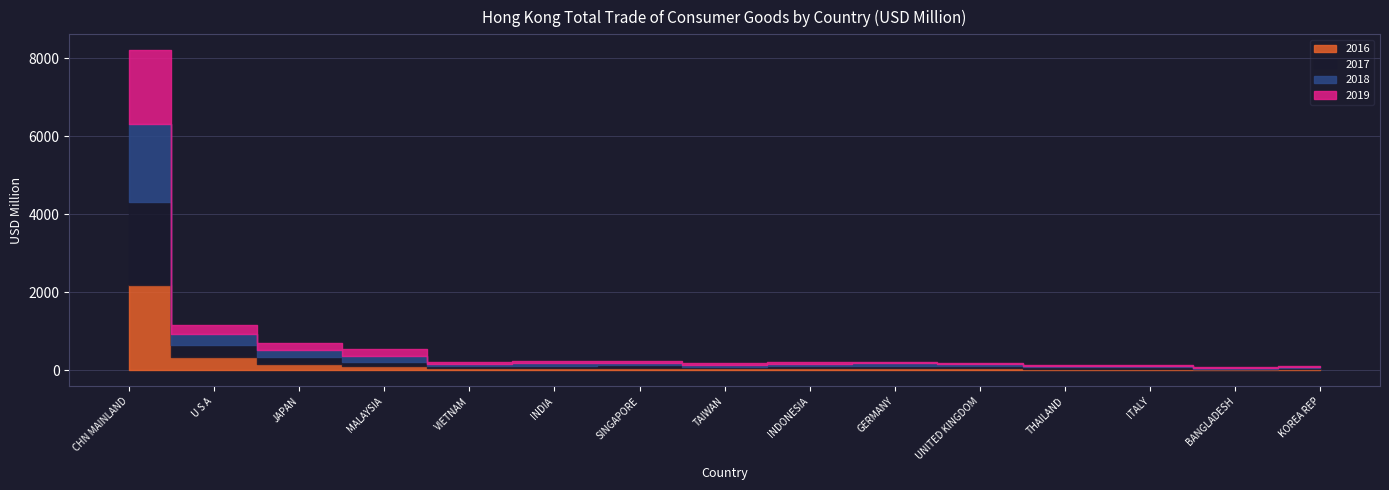

What is the label of the 13th point from the left?

ITALY